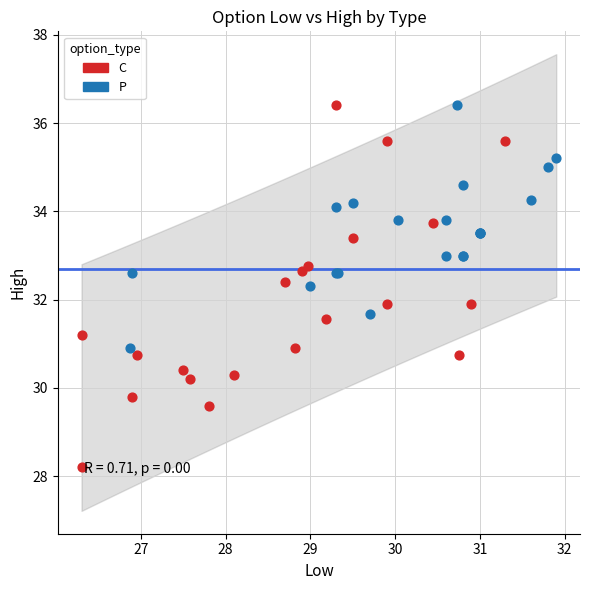

Which series contains the lowest Y value?

C